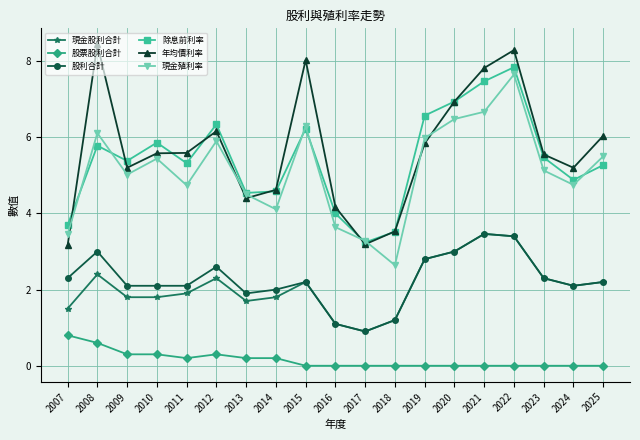

At which category is the sum across all series the highest?

2022